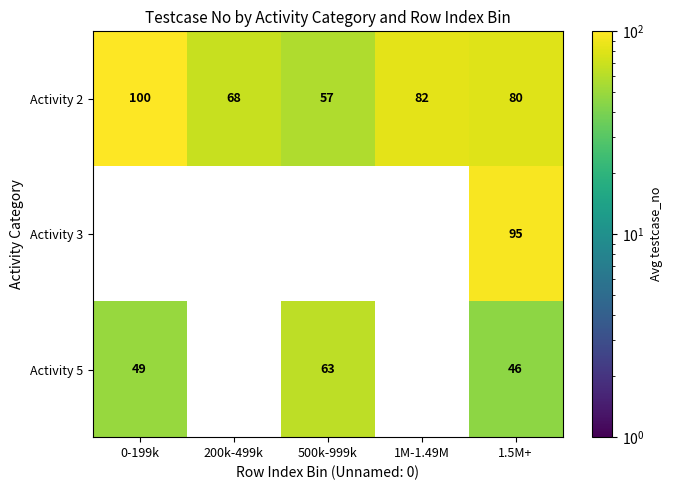

Rank the series by their maximum value, from lowest to highest.

Activity 5, Activity 3, Activity 2